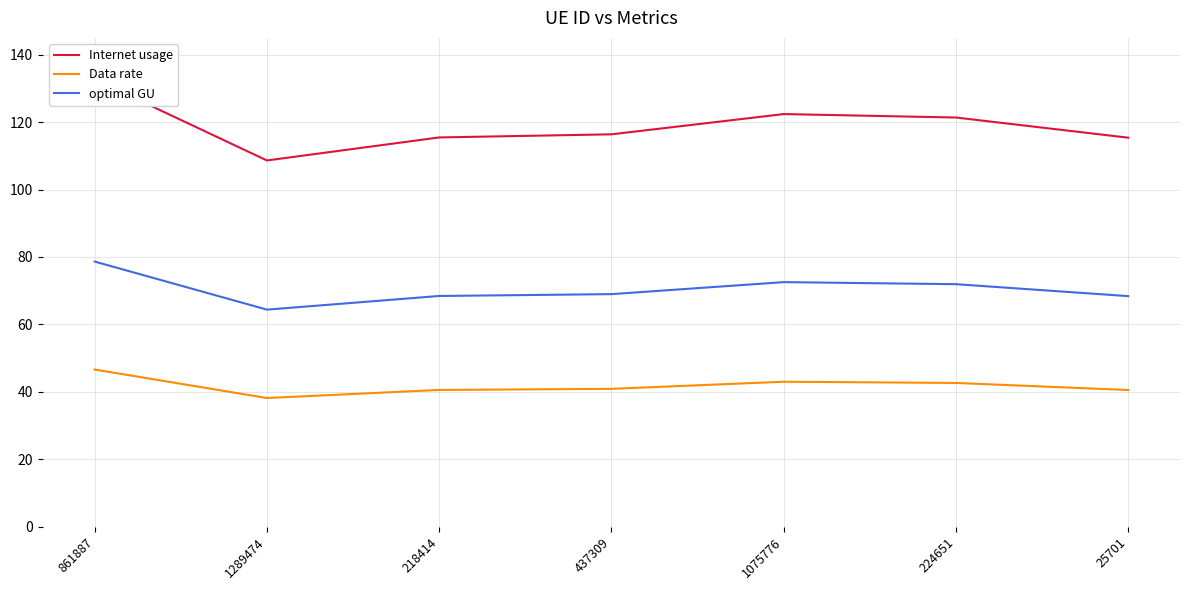

Reading left to right, what are all the values shown in this chart?

Internet usage: 861887=132.7	1289474=108.6	218414=115.5	437309=116.4	1075776=122.4	224651=121.4	25701=115.4
Data rate: 861887=46.6	1289474=38.2	218414=40.6	437309=40.9	1075776=43.0	224651=42.6	25701=40.5
optimal GU: 861887=78.6	1289474=64.4	218414=68.4	437309=69.0	1075776=72.5	224651=71.9	25701=68.4